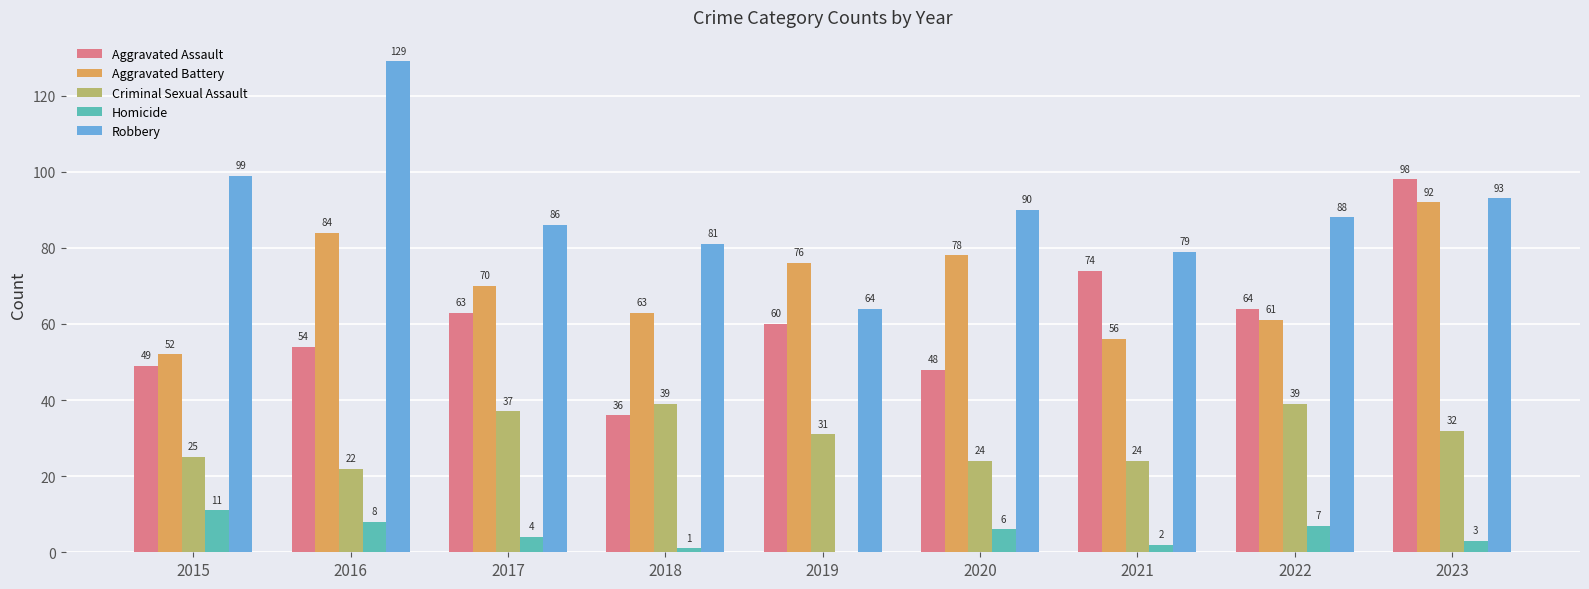

Which series has the largest total across all categories?

Robbery